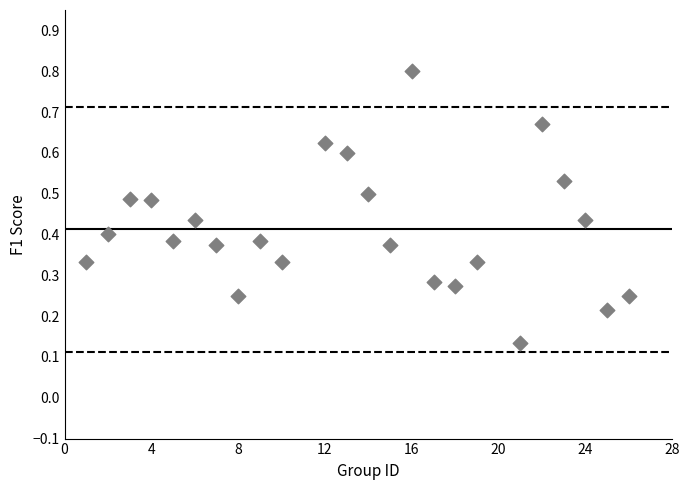

What is the range of X values (max minus min)?

25.0